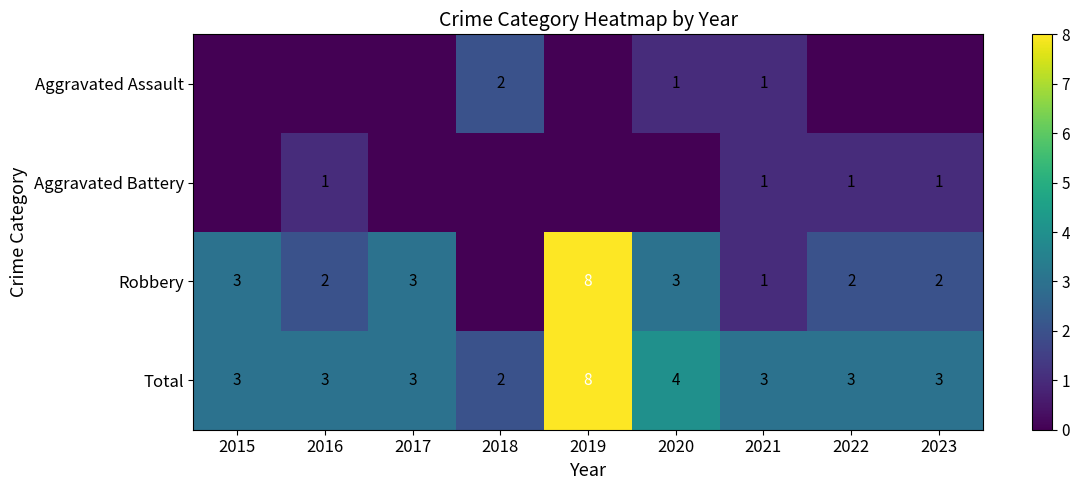

What is the greatest value displayed?

8